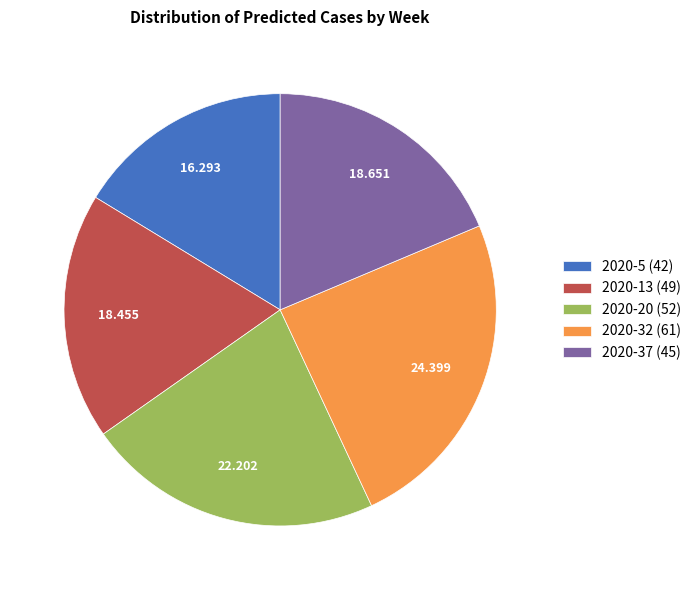

Is there a majority slice in this chart?

No